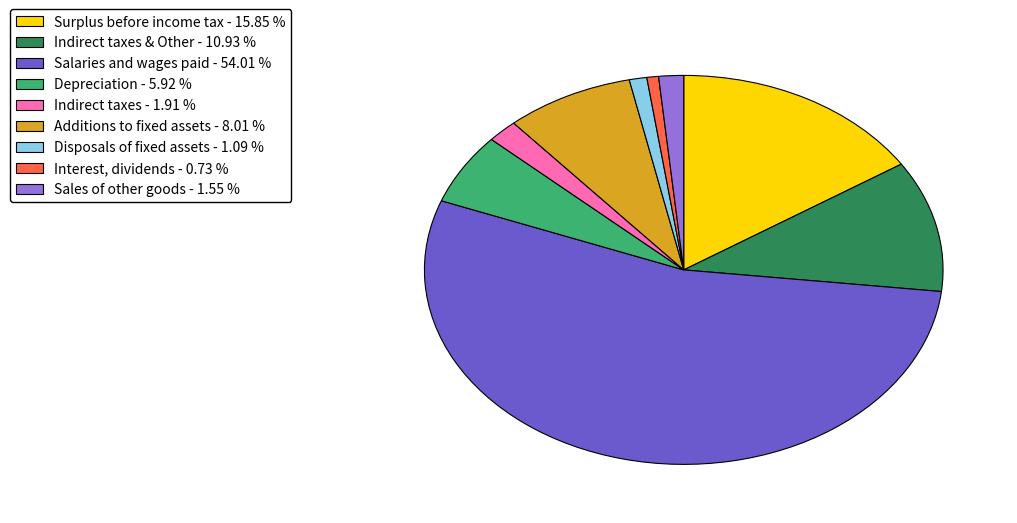

Is there a majority slice in this chart?

Yes